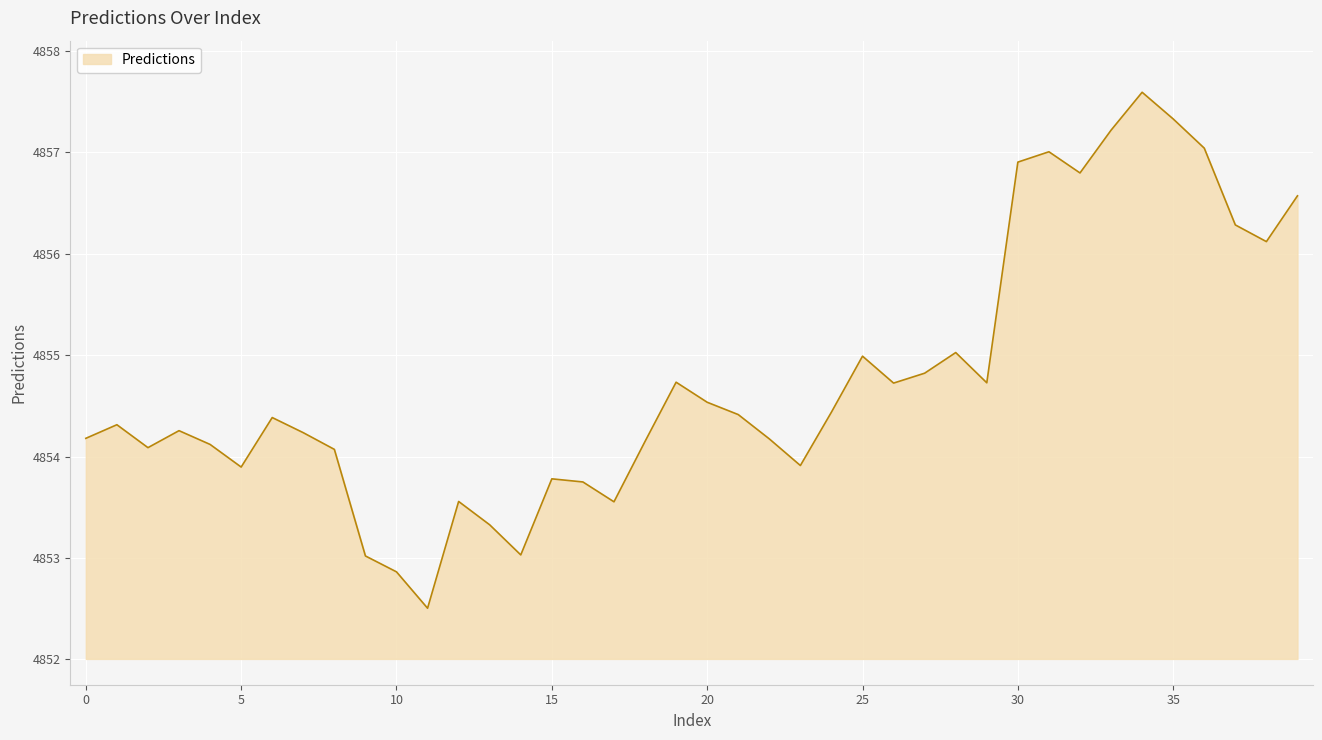

What is the difference between the maximum and minimum values?

5.1